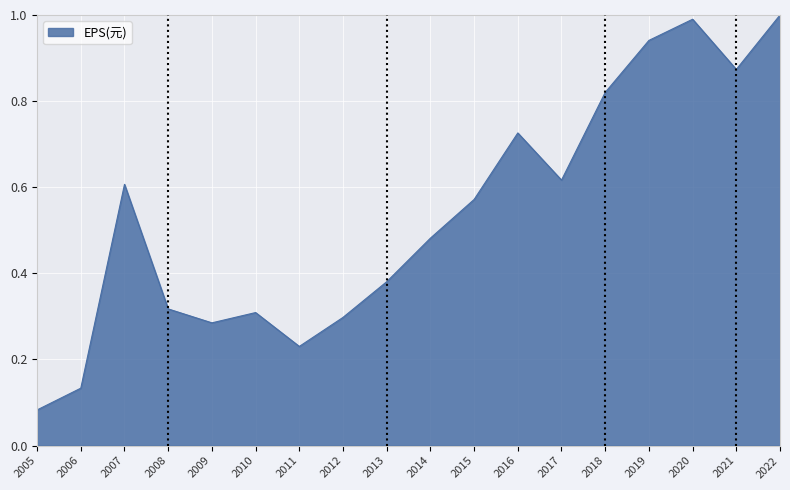

What is the change in value from 2009 to 2014?

+0.2